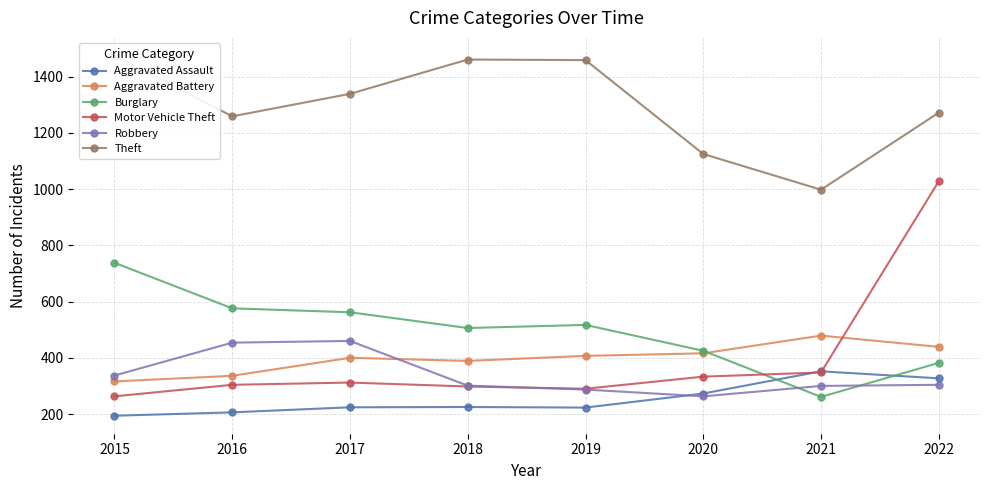

Reading left to right, list all the values displayed in this chart.

Aggravated Assault: 194	206	224	225	223	273	352	327
Aggravated Battery: 316	336	400	389	407	416	479	439
Burglary: 738	576	562	506	517	425	261	382
Motor Vehicle Theft: 263	304	312	298	290	333	348	1028
Robbery: 337	454	460	301	287	263	300	304
Theft: 1474	1259	1339	1461	1459	1125	998	1272